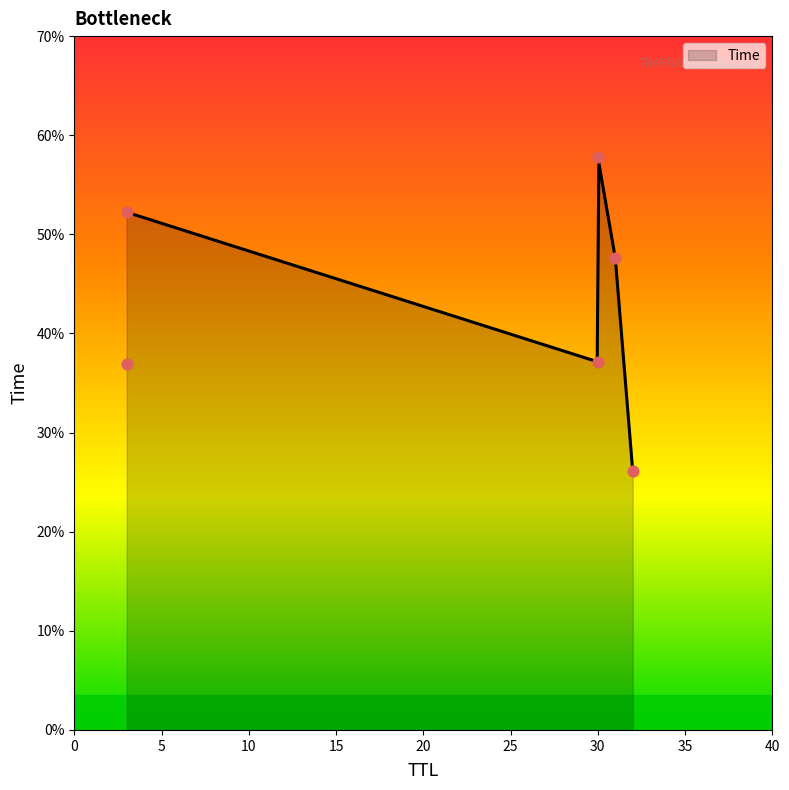

What is the ratio of the value at 3 to the value at 32?

1.4